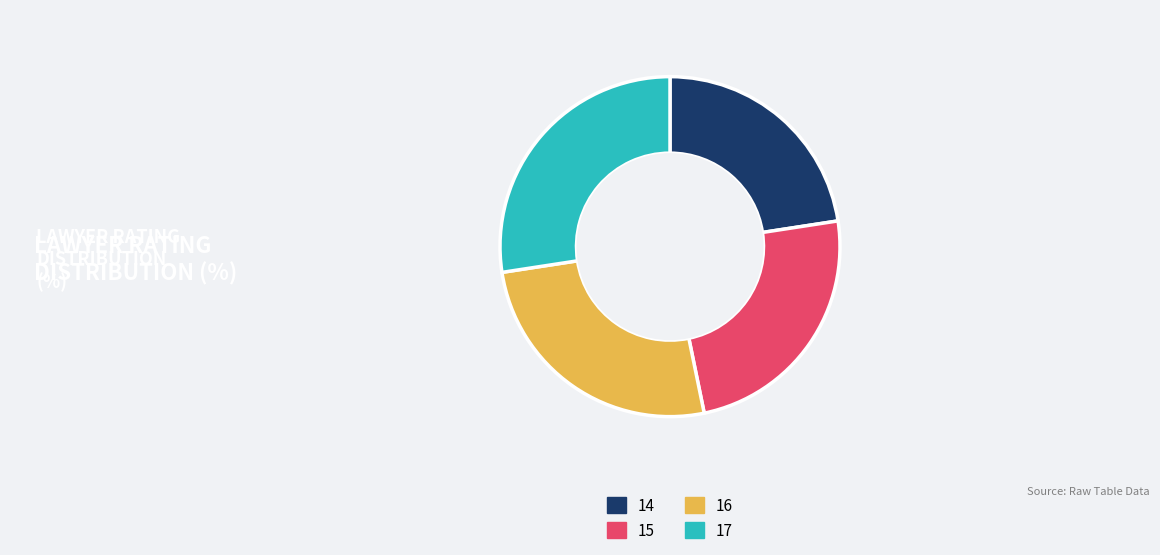

What is the smallest slice in the pie chart?

14